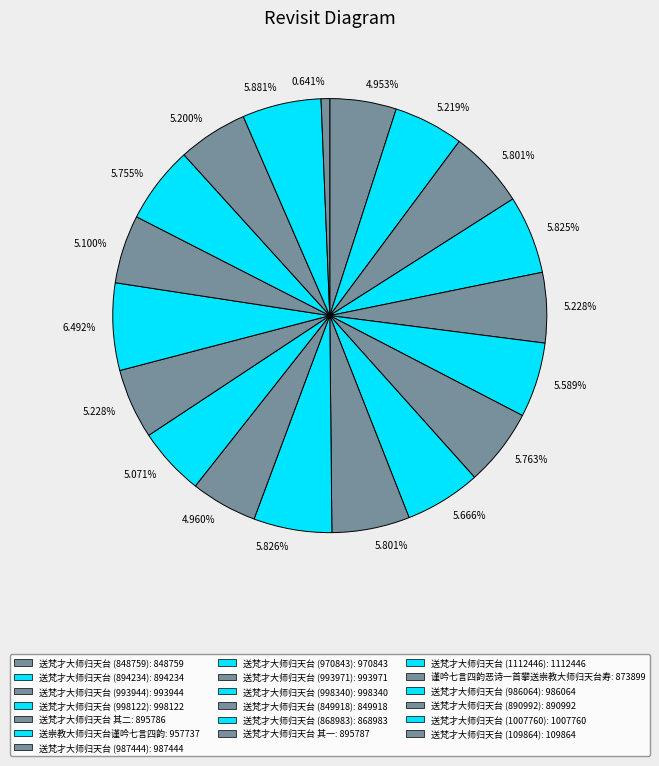

How many segments does this pie chart have?

19